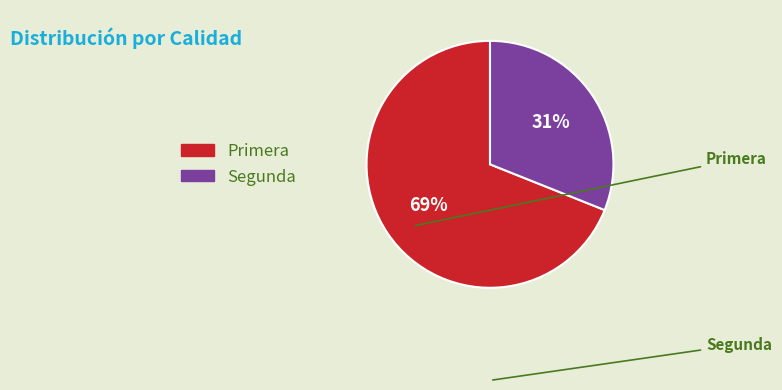

Does Segunda represent more than half of the total?

No